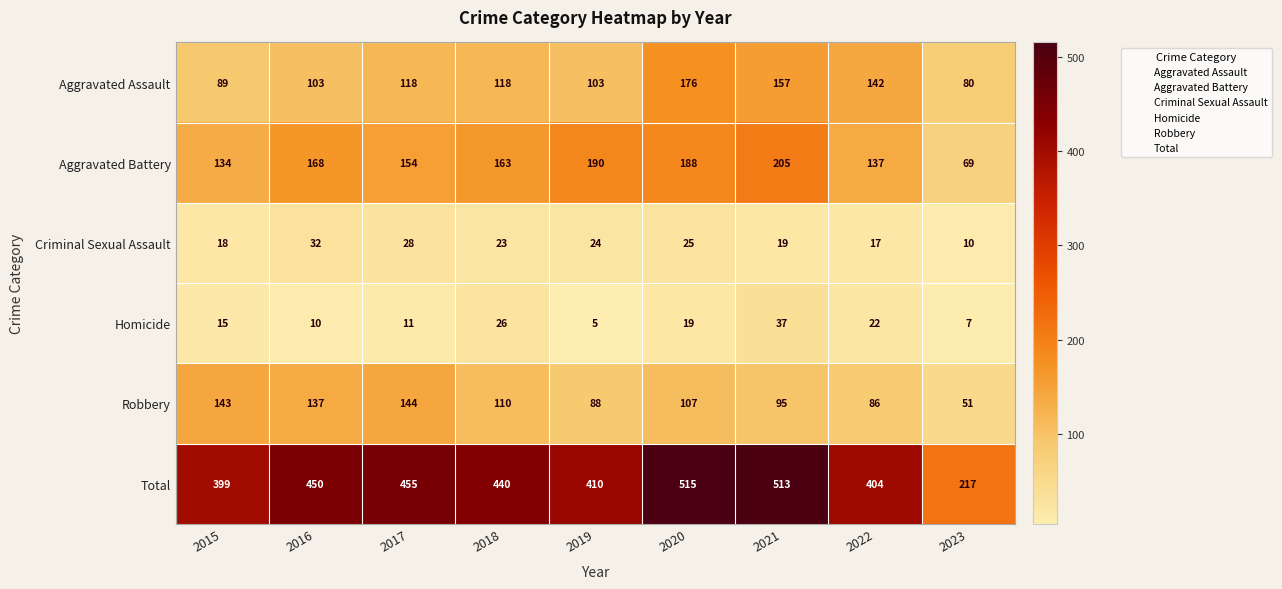

What is the approximate value of Aggravated Battery at 2019, to the nearest 5?

190